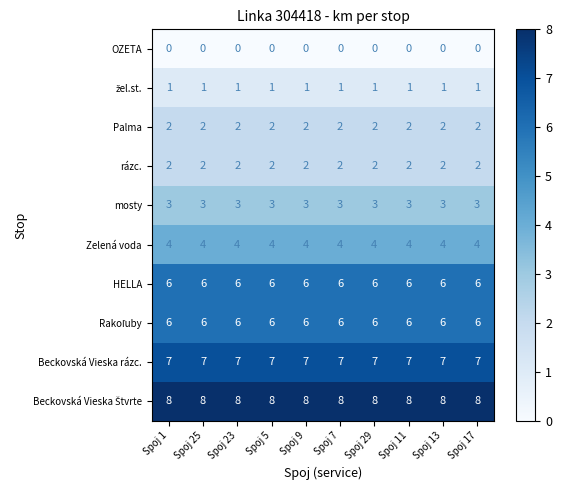

At how many categories does at least one series exceed 6?

10